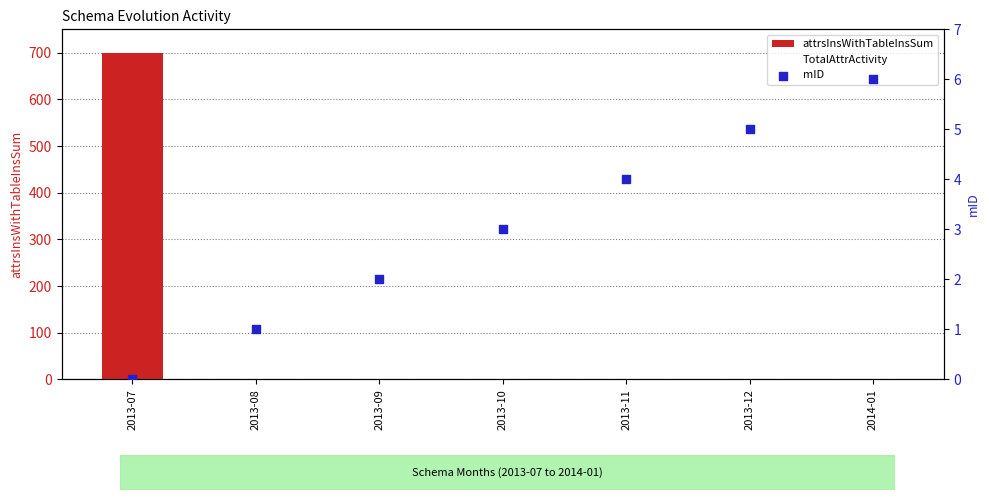

At how many categories does at least one series exceed 662?

1